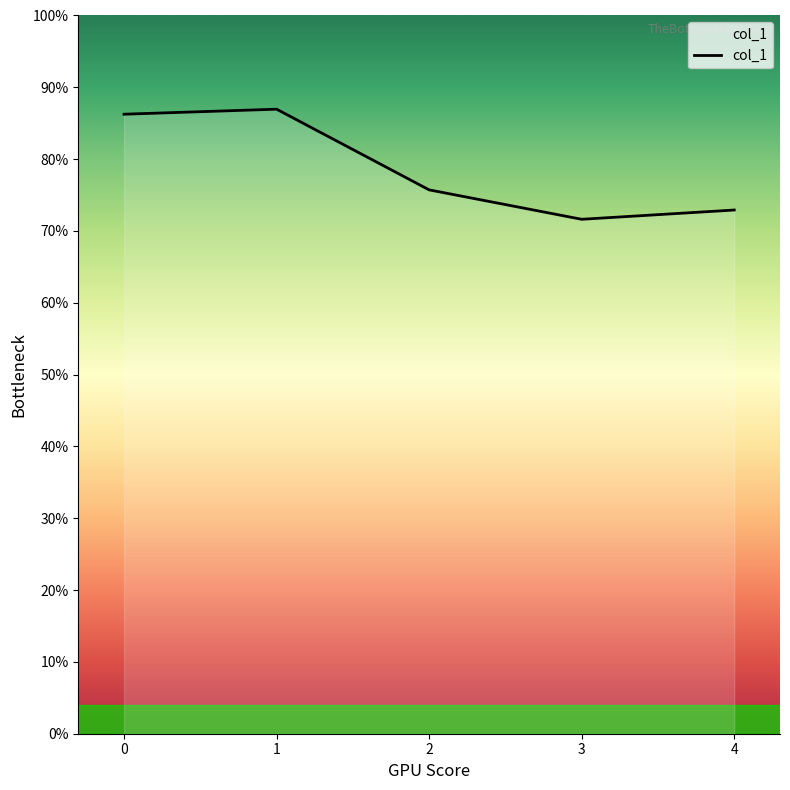

The value at 1 is 39023. True or false?

False